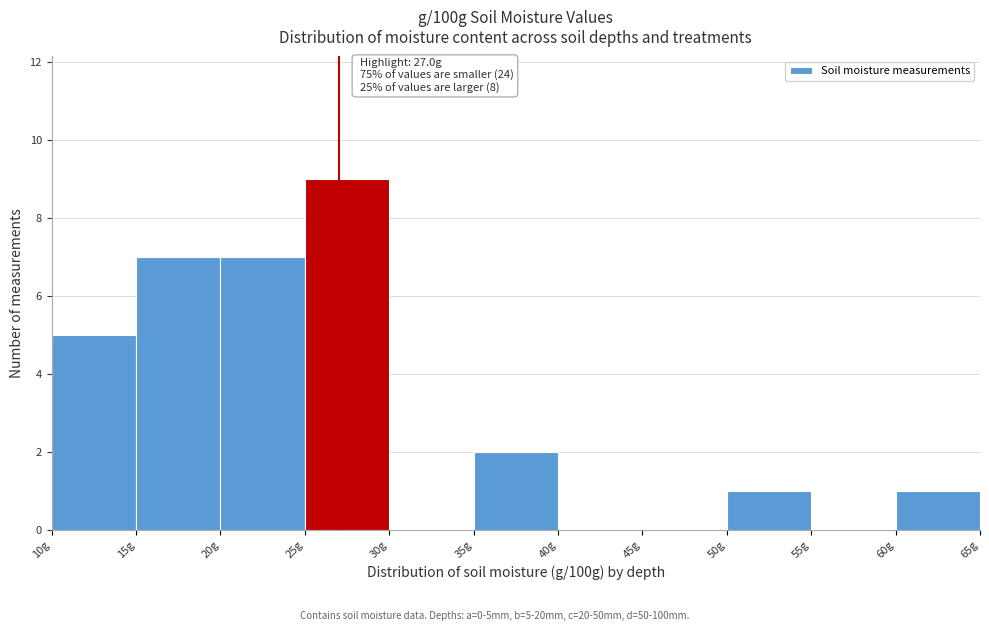

Which range on the x-axis has the tallest bar?

25 to 30